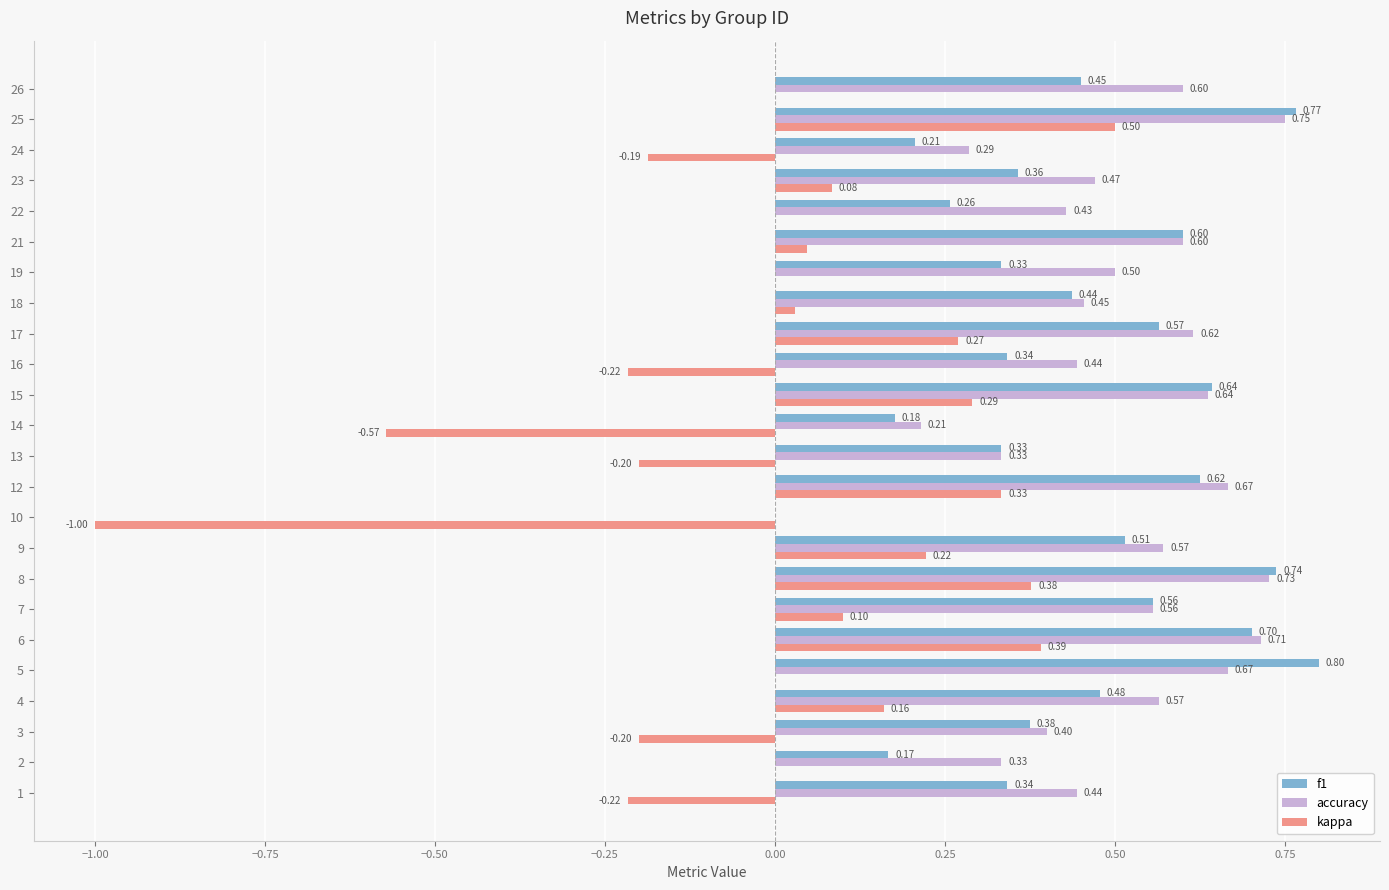

What is the total value across all series at 18?

0.9